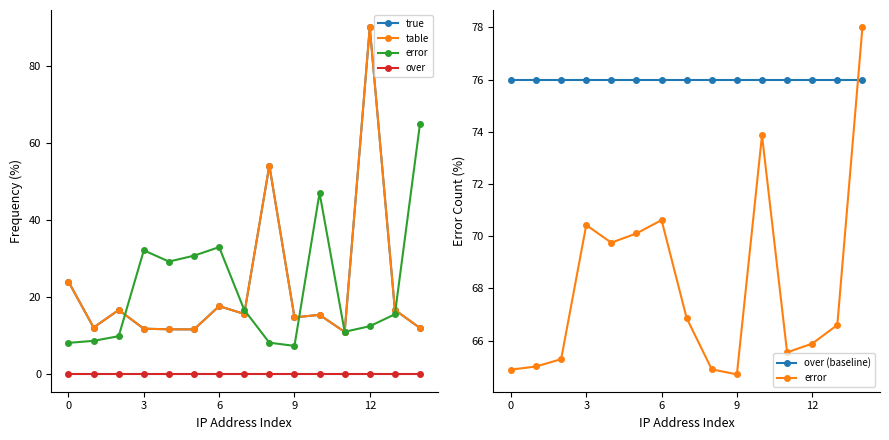

Rank the series by their maximum value, from lowest to highest.

over, over (baseline), error, true, table